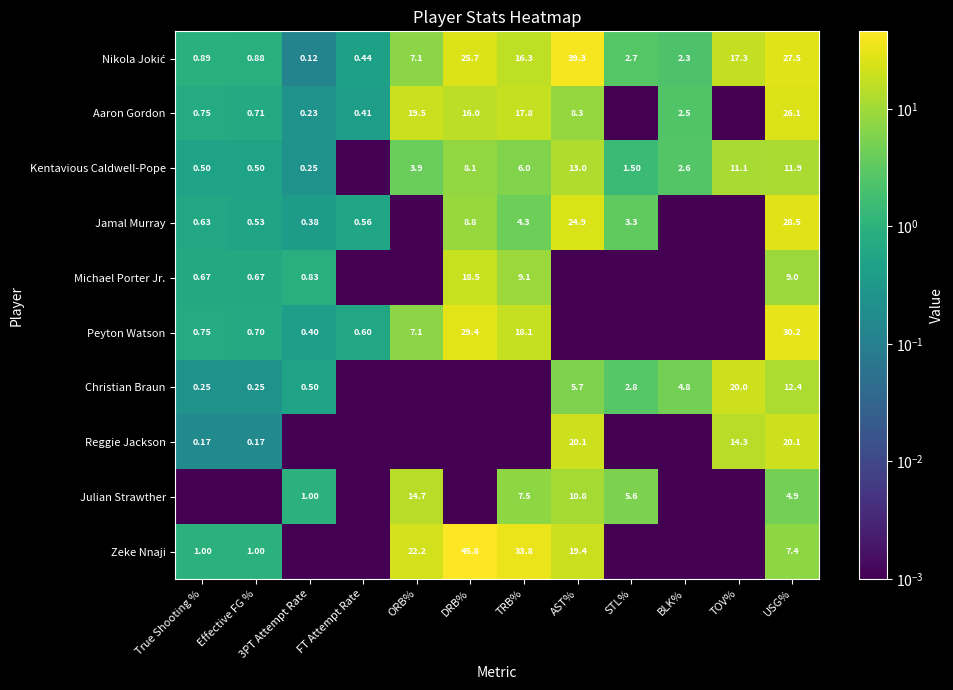

Is the value of Michael Porter Jr. at 3PT Attempt Rate greater than the value of Zeke Nnaji at TRB%?

No